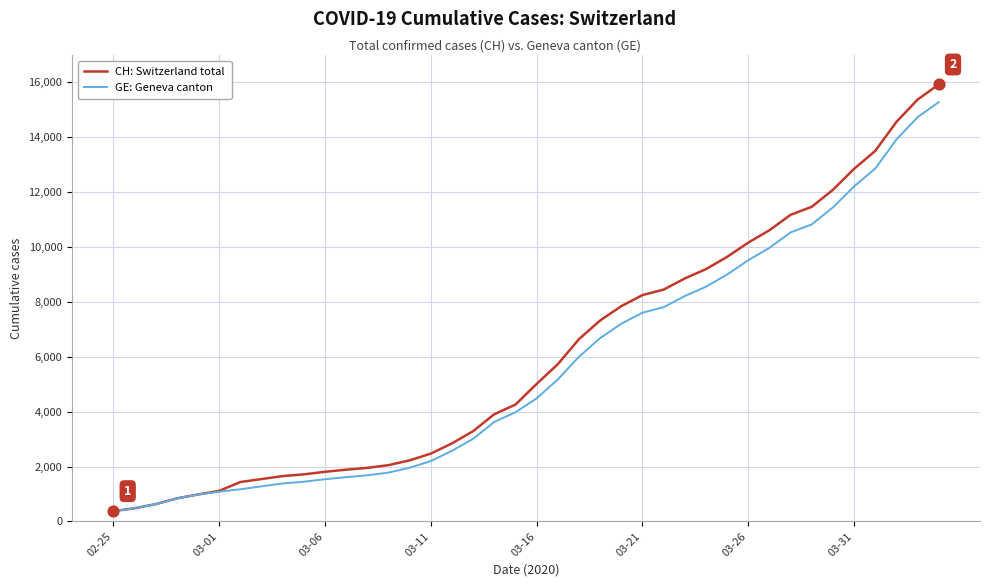

Which series has the largest range (max minus min)?

CH: Switzerland total